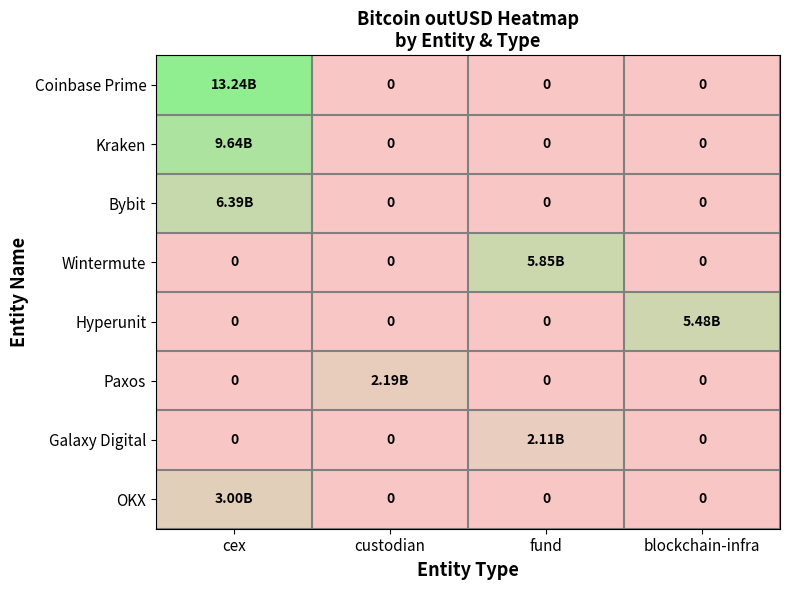

What is the spread (max minus min) of values at fund?

5845048392.0